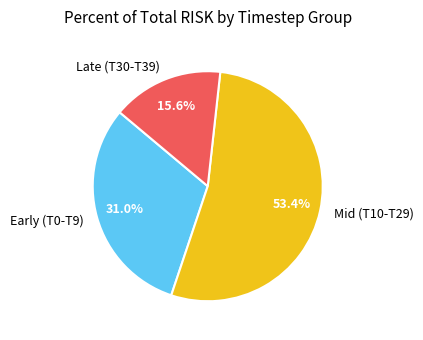

Rank the categories by value from lowest to highest.

Late (T30-T39), Early (T0-T9), Mid (T10-T29)